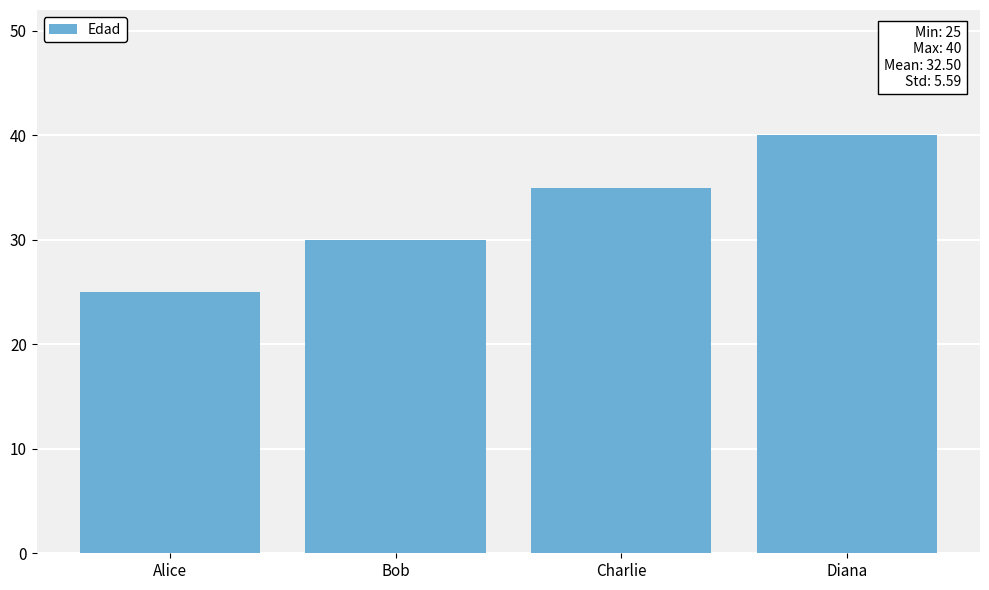

Are the bars grouped side by side (vs. stacked)?

No